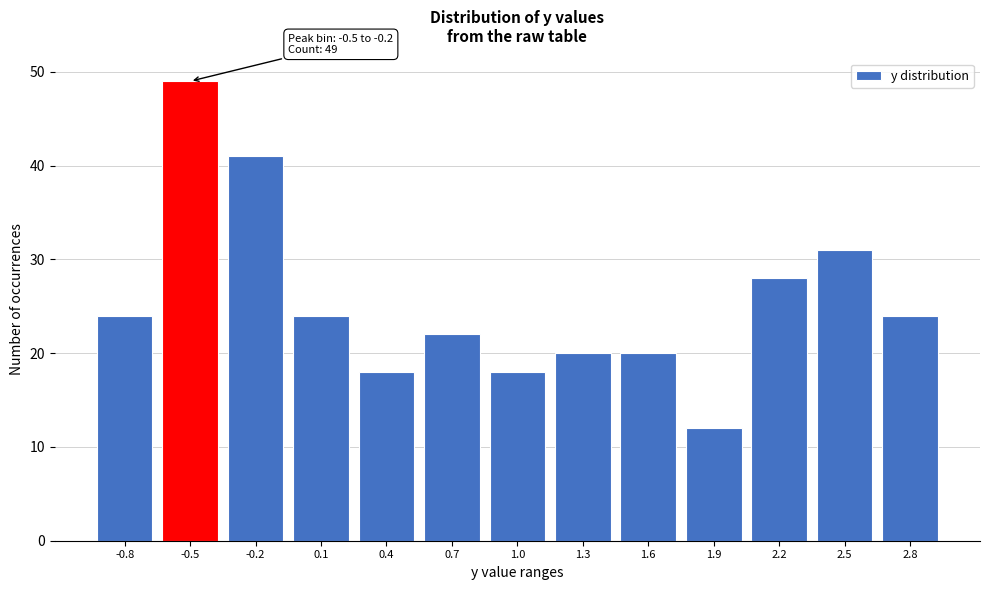

Reading right to left, extract all data points from this chart.

2.8=24	2.5=31	2.2=28	1.9=12	1.6=20	1.3=20	1.0=18	0.7=22	0.4=18	0.1=24	-0.2=41	-0.5=49	-0.8=24